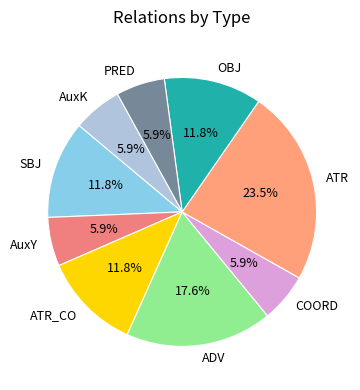

Is there any slice that represents more than half of the pie?

No